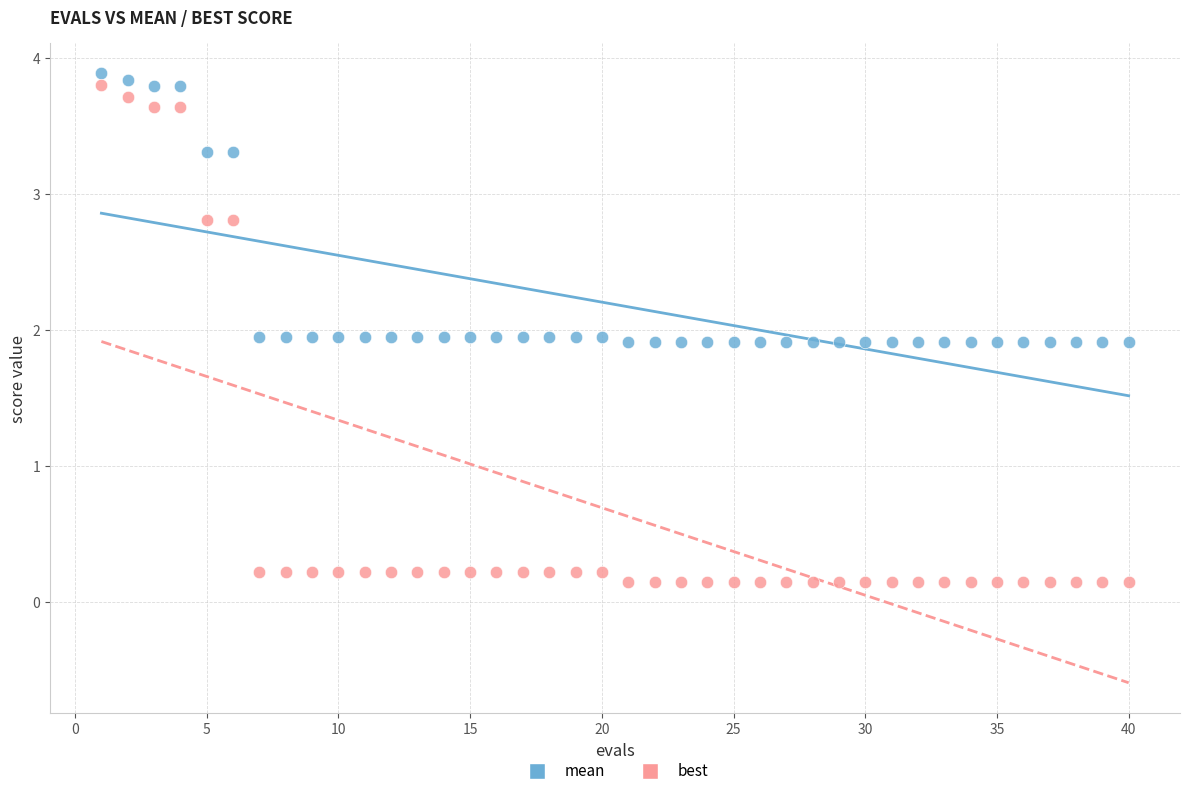

Which series contains the highest Y value?

mean